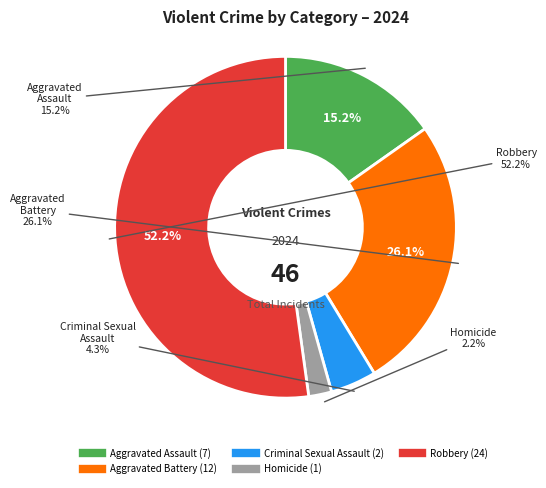

True or false: Aggravated Battery accounts for 34% of the total.

False